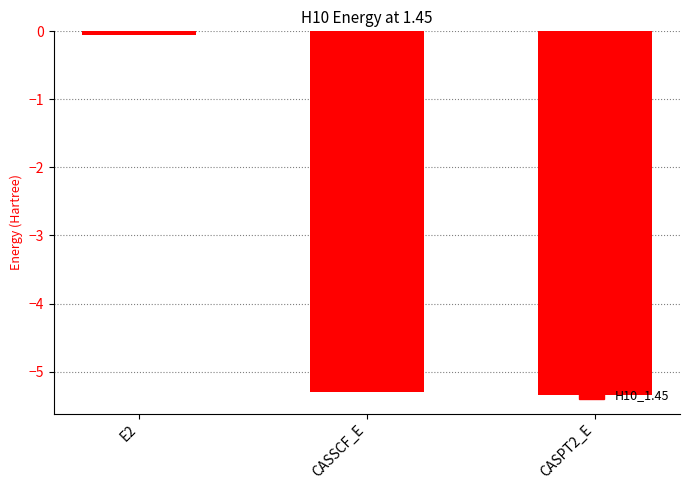

Is it true that the value at CASPT2_E is -5.3?

True